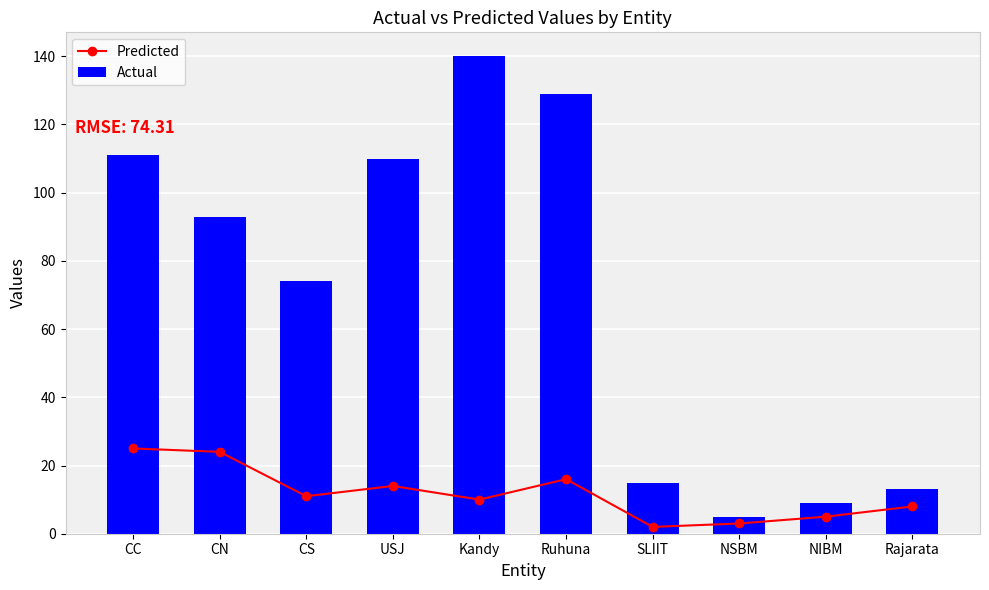

Rank the series by their maximum value, from lowest to highest.

Predicted, Actual